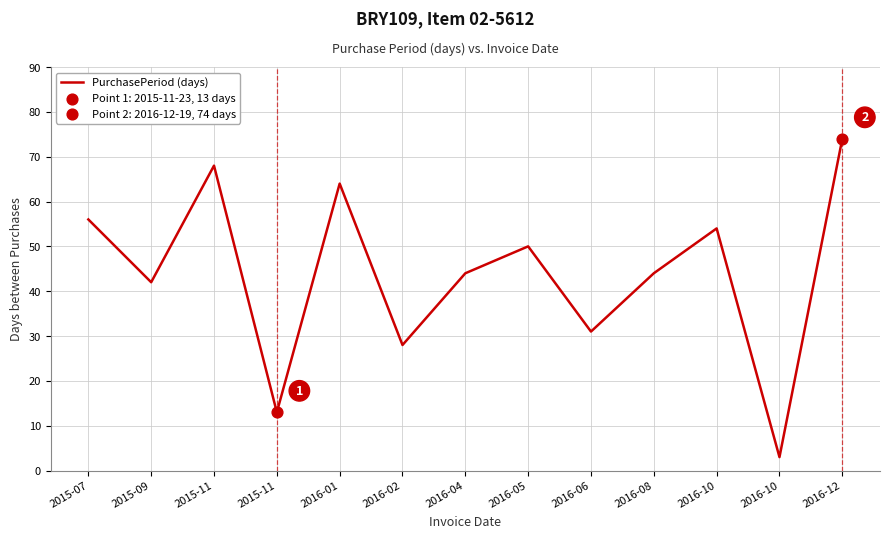

What is the ratio of the value at 2016-01 to the value at 2016-08?

1.5